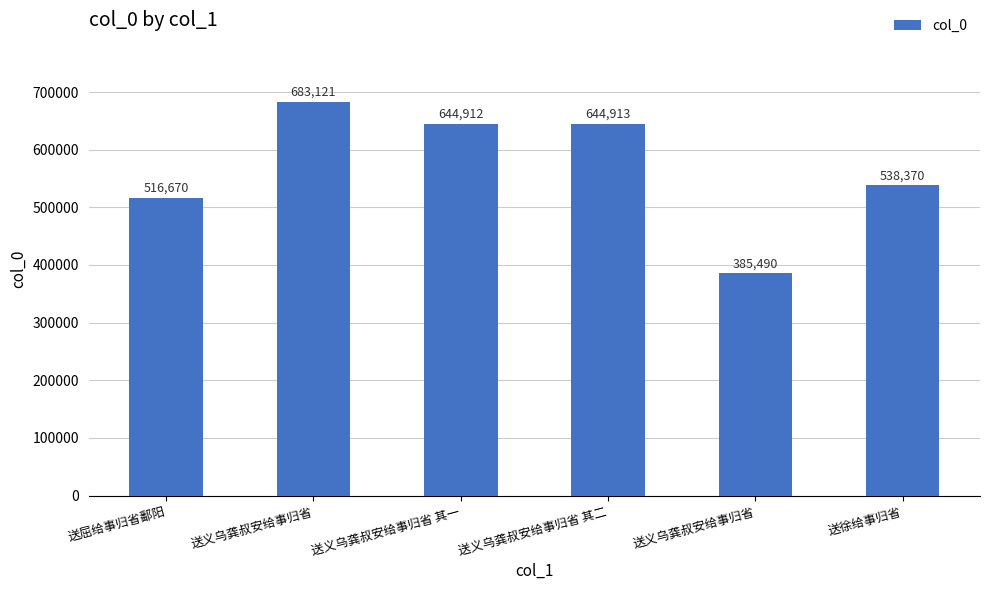

How many series are shown in this chart?

1